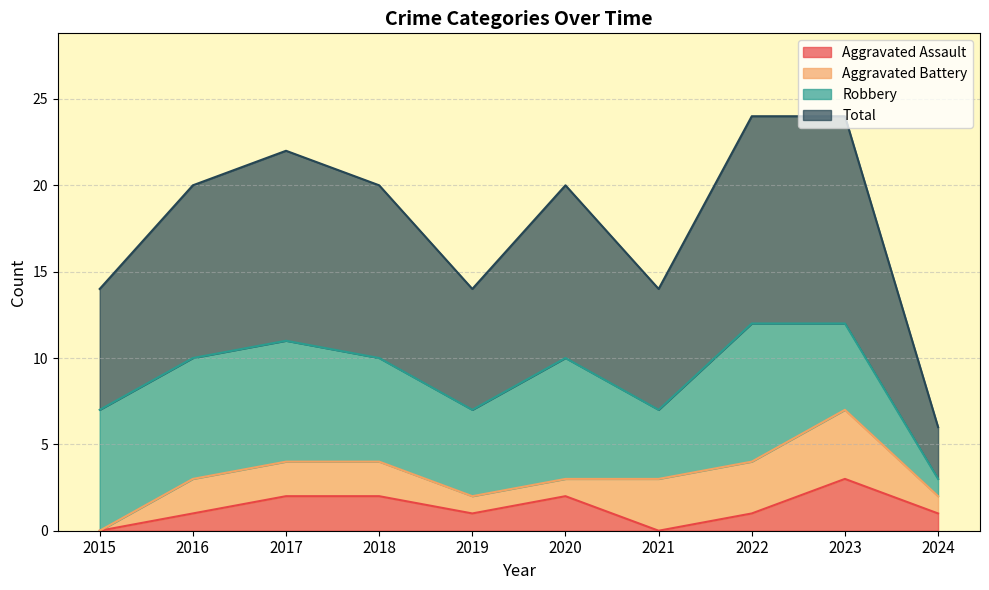

Is it true that Aggravated Assault equals 2 at 2023?

False